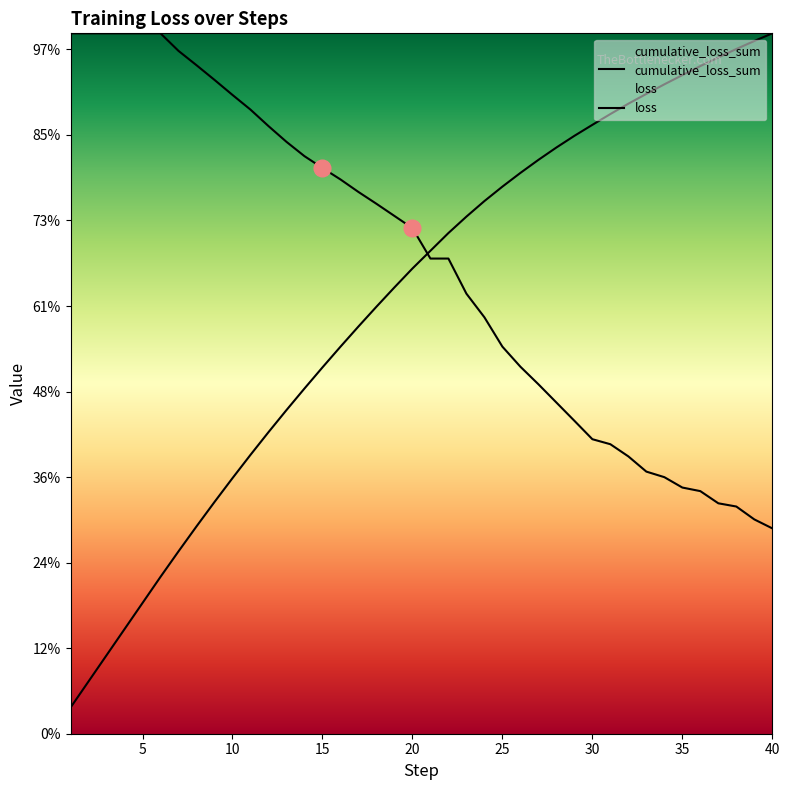

Where does the cumulative_loss_sum series first go above 141?

21